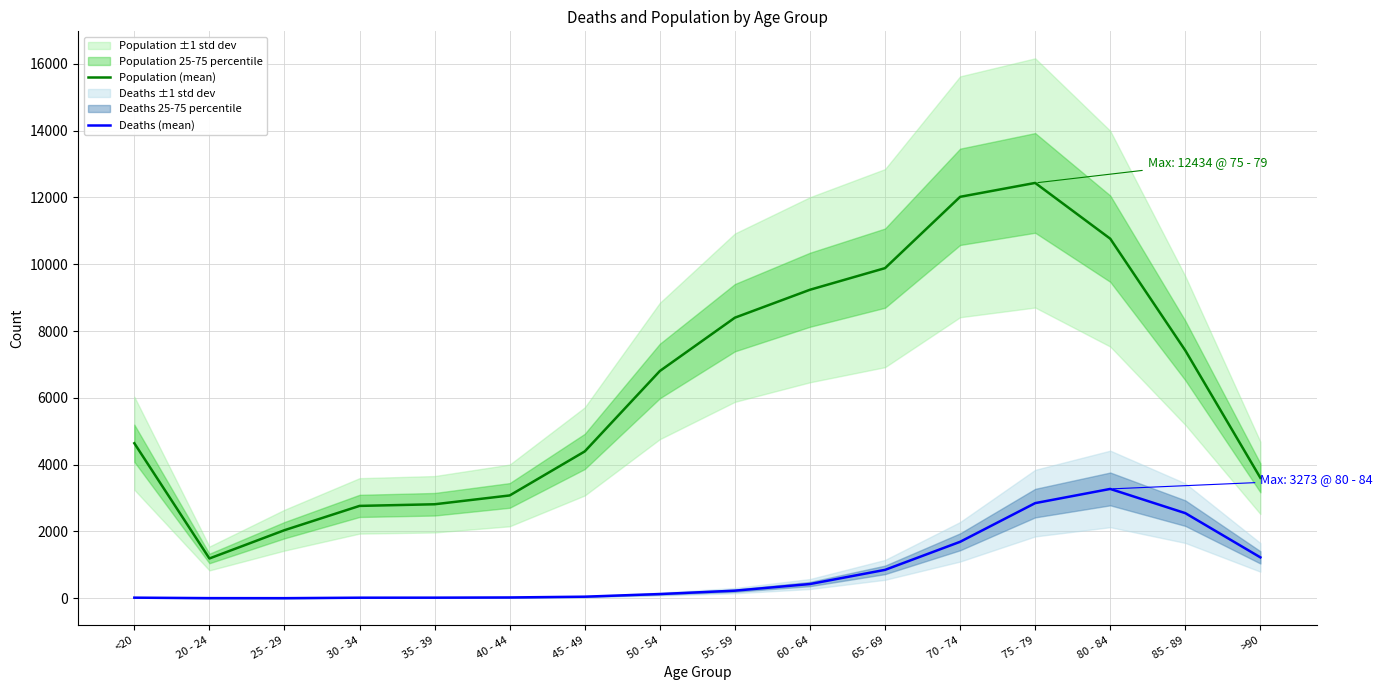

At which category does the chart reach its minimum across all series?

25 - 29